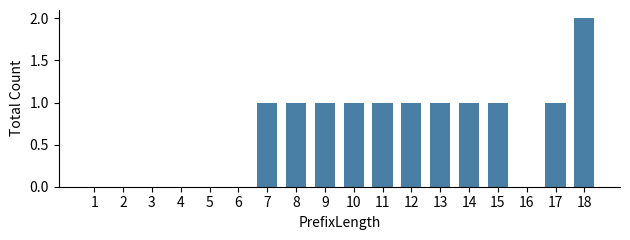

Reading left to right, extract all data points from this chart.

1=0	2=0	3=0	4=0	5=0	6=0	7=1	8=1	9=1	10=1	11=1	12=1	13=1	14=1	15=1	16=0	17=1	18=2